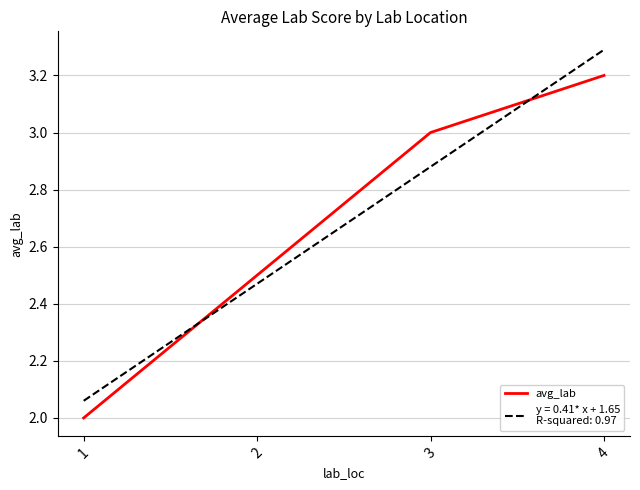

What is the ratio of the value at 1 to the value at 4?

0.6